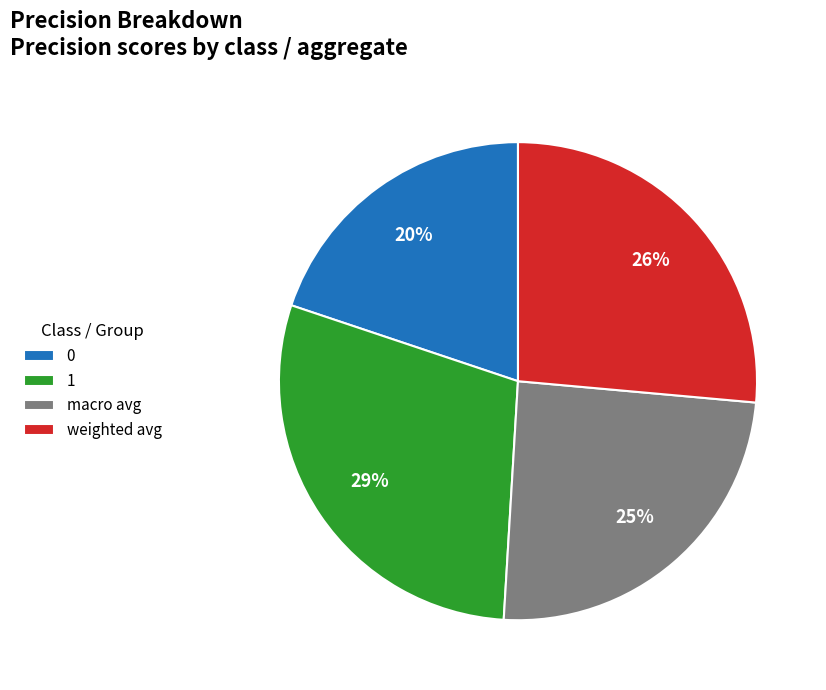

True or false: 1 accounts for 39% of the total.

False